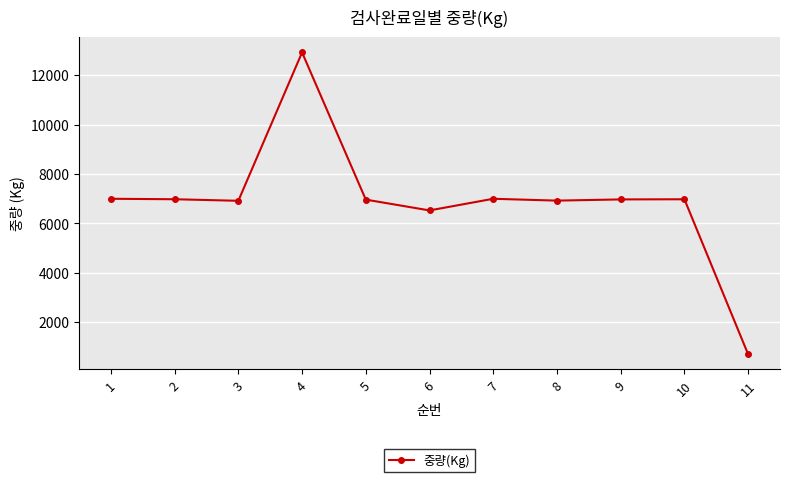

Approximately how many times larger is the value at 9 compared to 4?

0.5